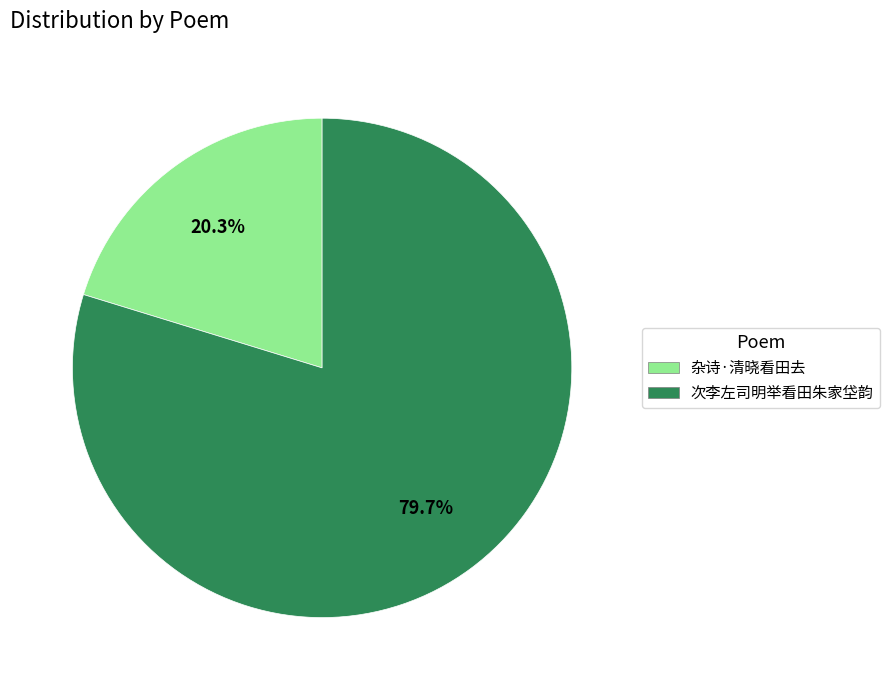

What is the ratio of the value at 杂诗·清晓看田去 to the value at 次李左司明举看田朱家垈韵?

0.3